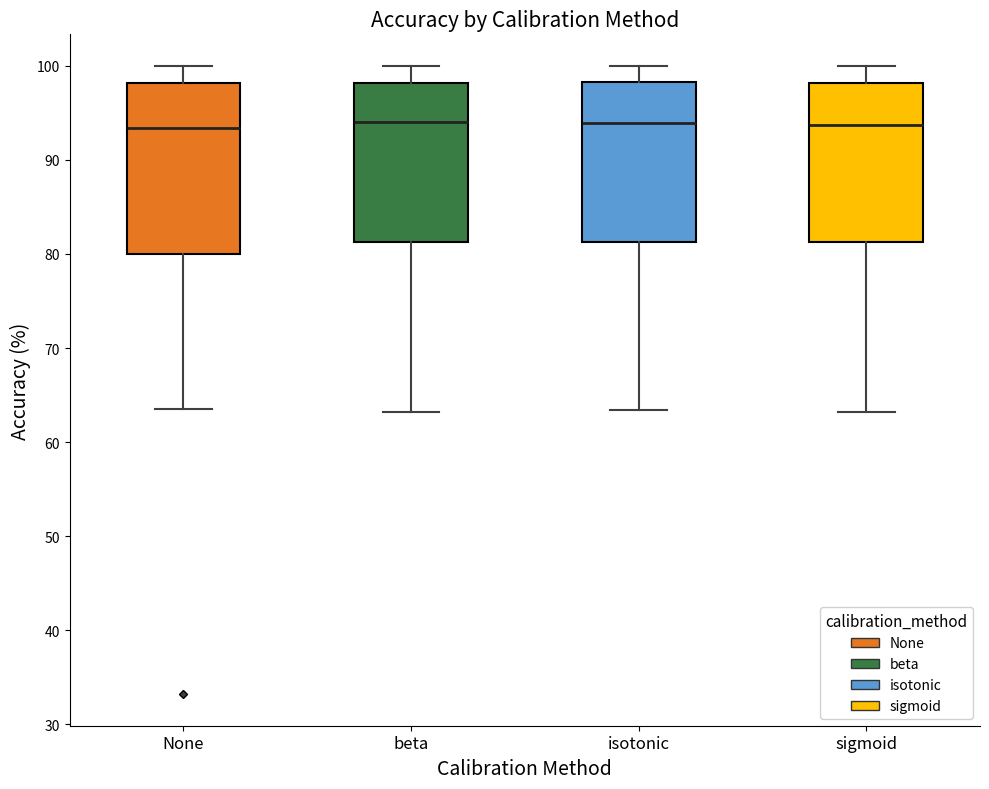

Reading left to right, read every box against the y-axis: the position of its median line, the range the box covers, and the ends of its whiskers. The values are not printed on the chart, so give them approximately, as read against the axis.

None: median 93, box 80 to 98, whiskers 63 to 100
beta: median 94, box 81 to 98, whiskers 63 to 100
isotonic: median 94, box 81 to 98, whiskers 63 to 100
sigmoid: median 94, box 81 to 98, whiskers 63 to 100